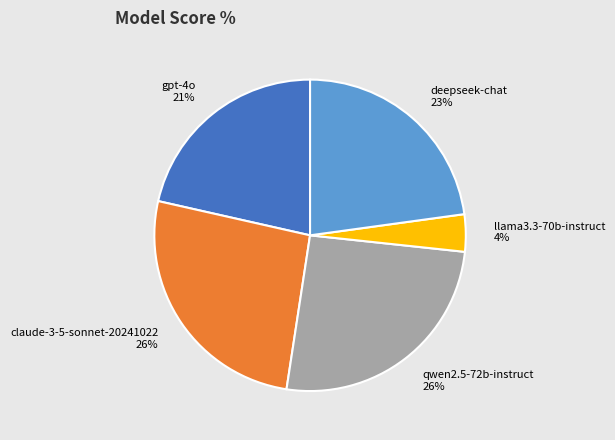

To the nearest percent, what is the average slice percentage?

20%